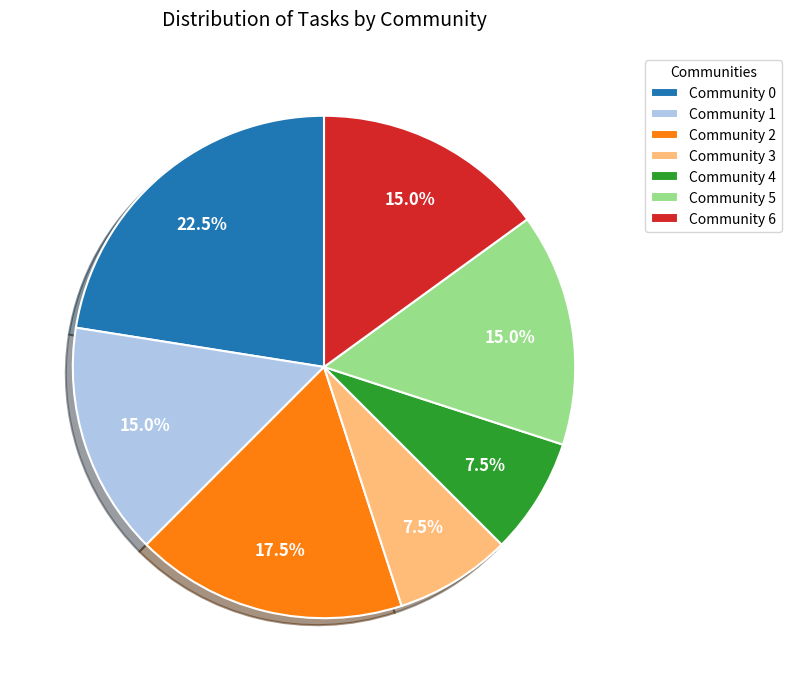

Is Community 5 the majority of the pie?

No